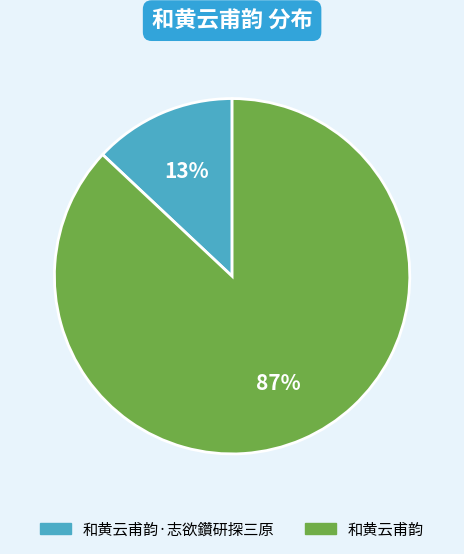

Is there a majority slice in this chart?

Yes